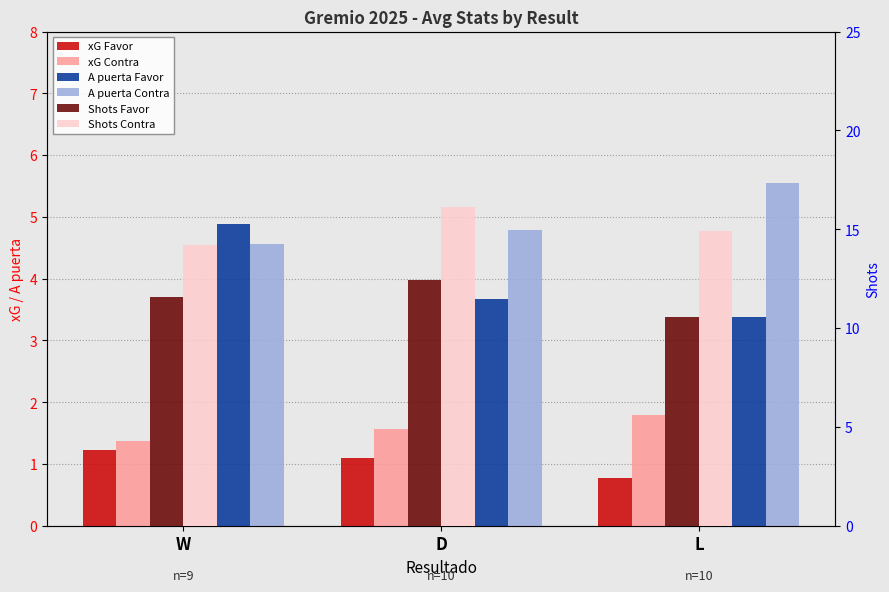

At which category is the sum across all series the highest?

D